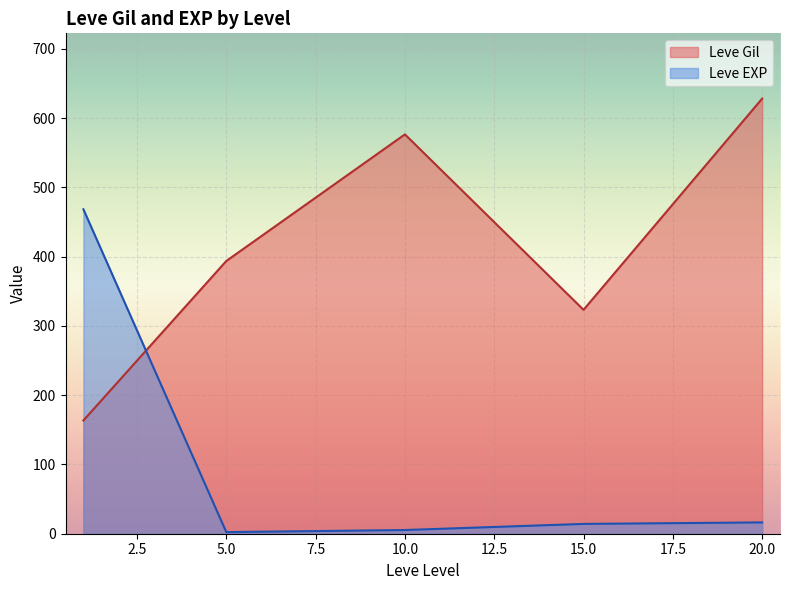

At how many categories does at least one series exceed 522?

2